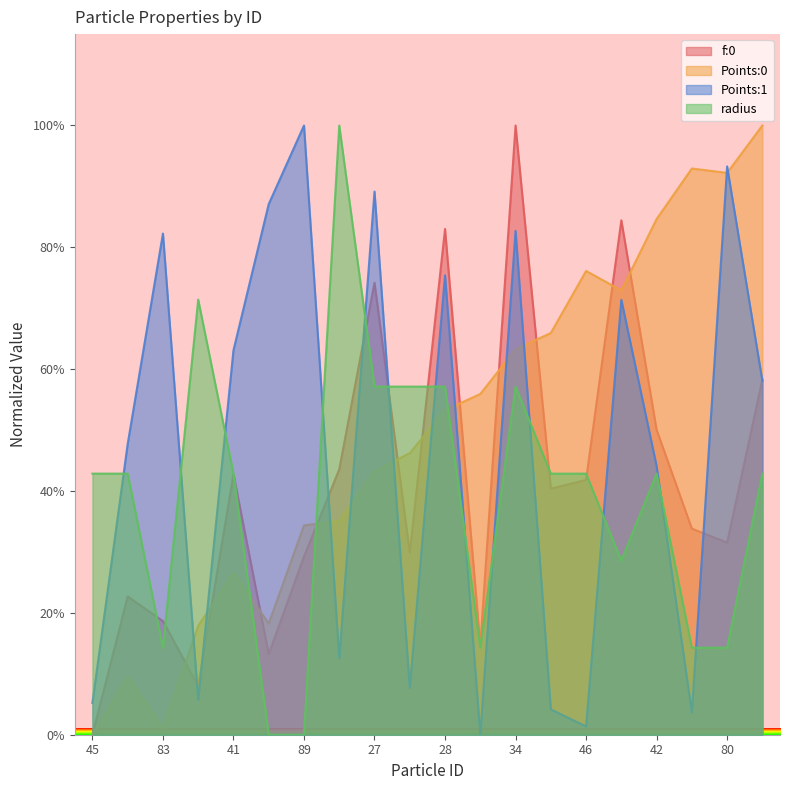

What is the approximate value of f:0 at 80?

0.3